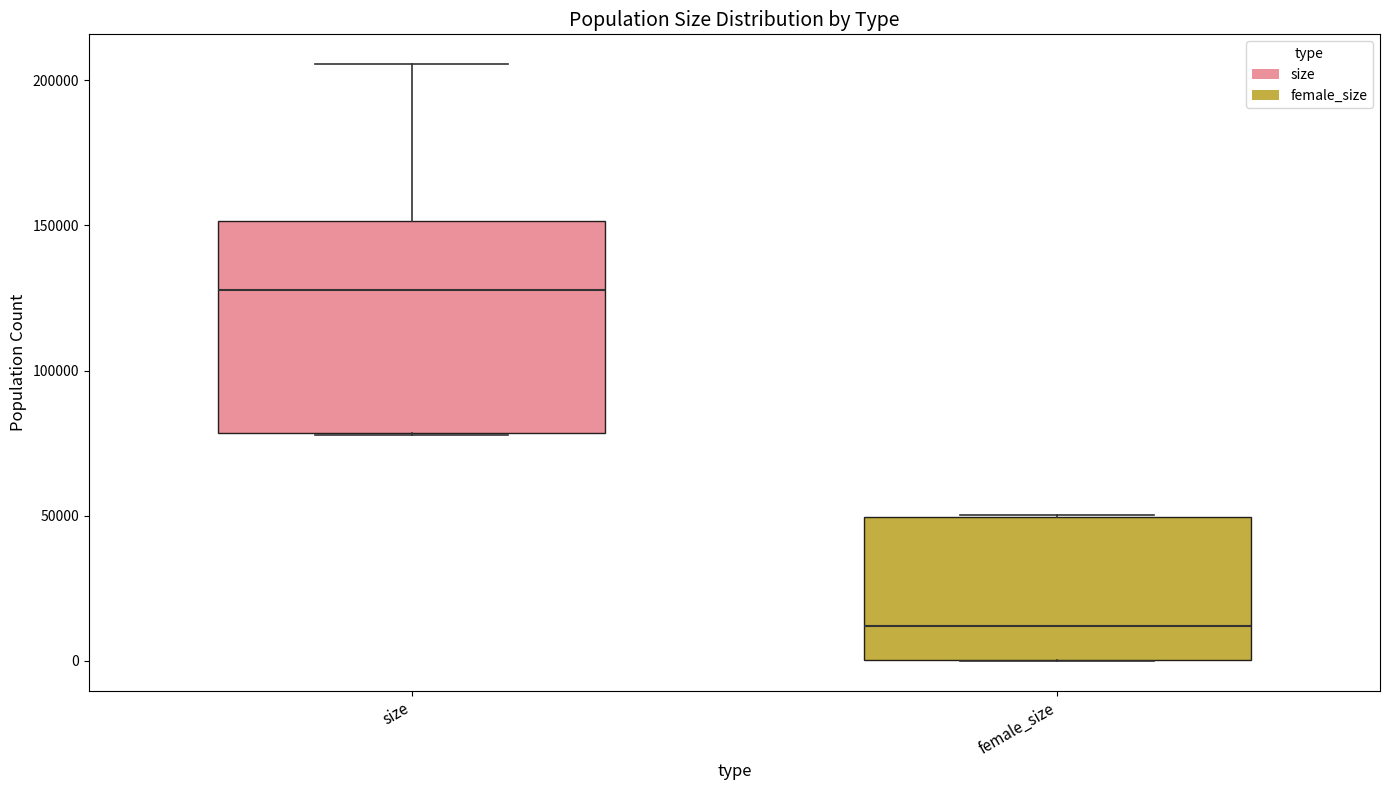

Reading left to right, read every box against the y-axis: the position of its median line, the range the box covers, and the ends of its whiskers. The values are not printed on the chart, so give them approximately, as read against the axis.

size: median 130000, box 80000 to 150000, whiskers 80000 to 205000
female_size: median 10000, box 0 to 50000, whiskers 0 to 50000